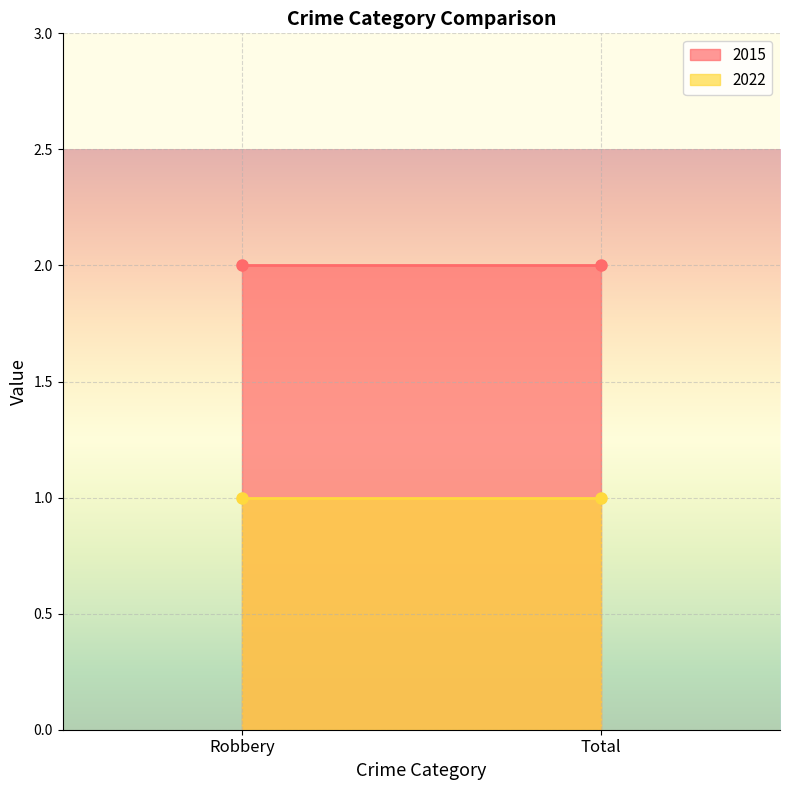

Which label corresponds to the smallest value in the chart?

Robbery